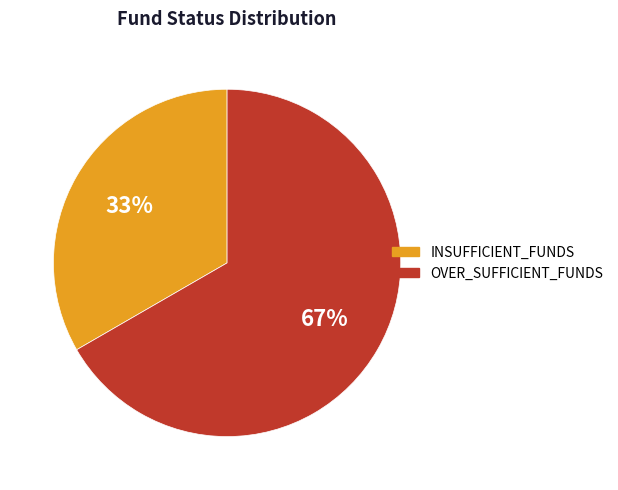

Is the sum of INSUFFICIENT_FUNDS and OVER_SUFFICIENT_FUNDS greater than half?

Yes